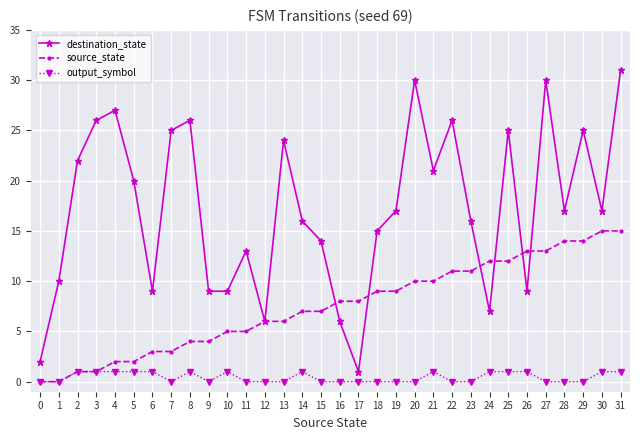

What are all the series names shown in the legend?

destination_state, source_state, output_symbol